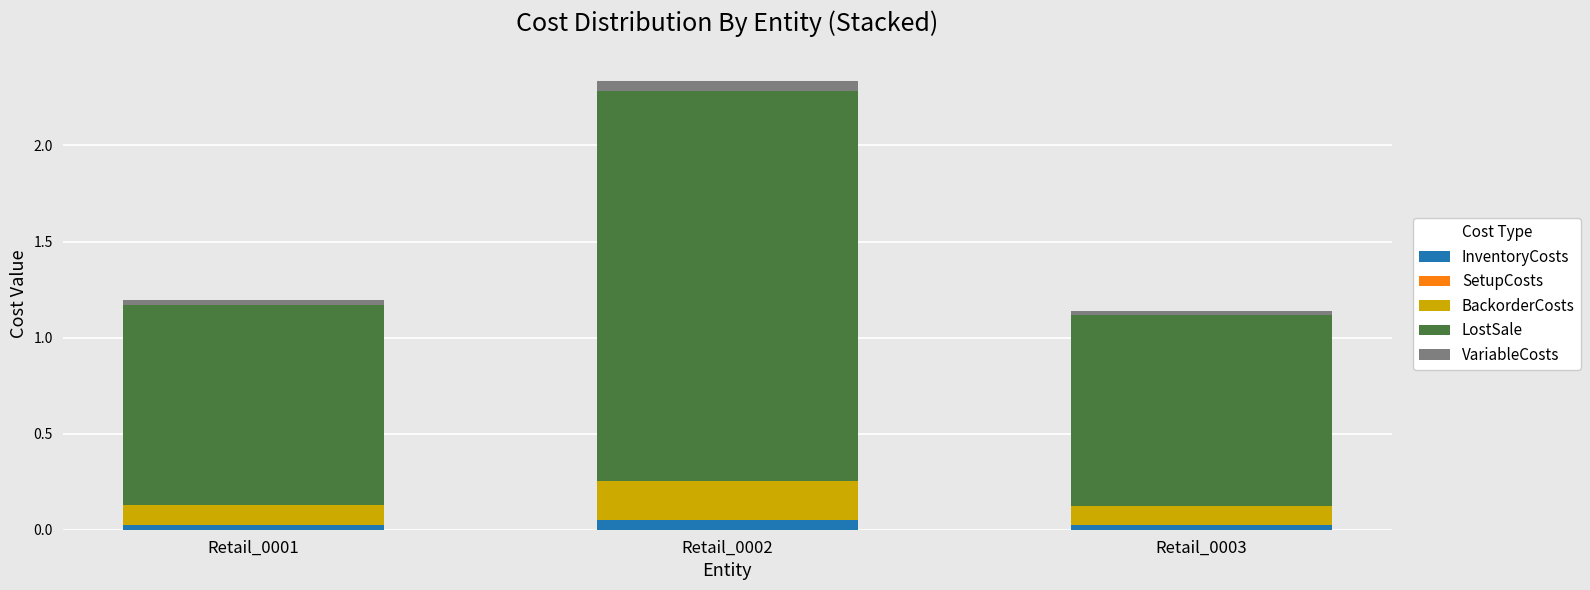

The value of InventoryCosts at Retail_0002 is 0.1. True or false?

True